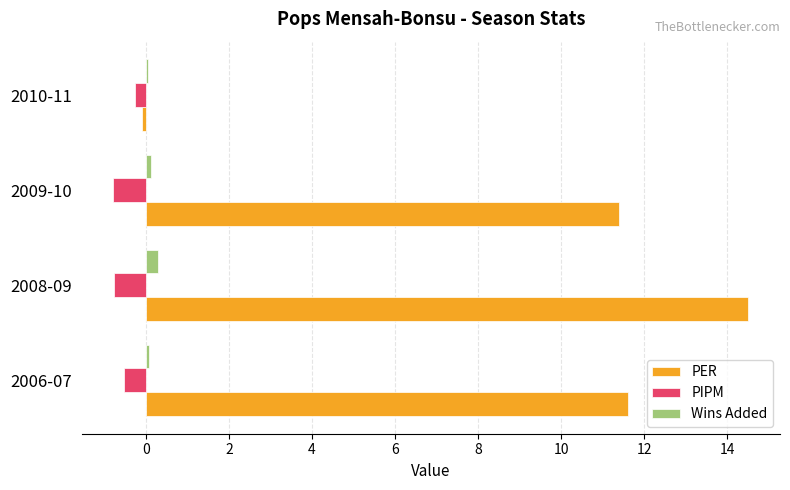

What are all the series names shown in the legend?

PER, PIPM, Wins Added